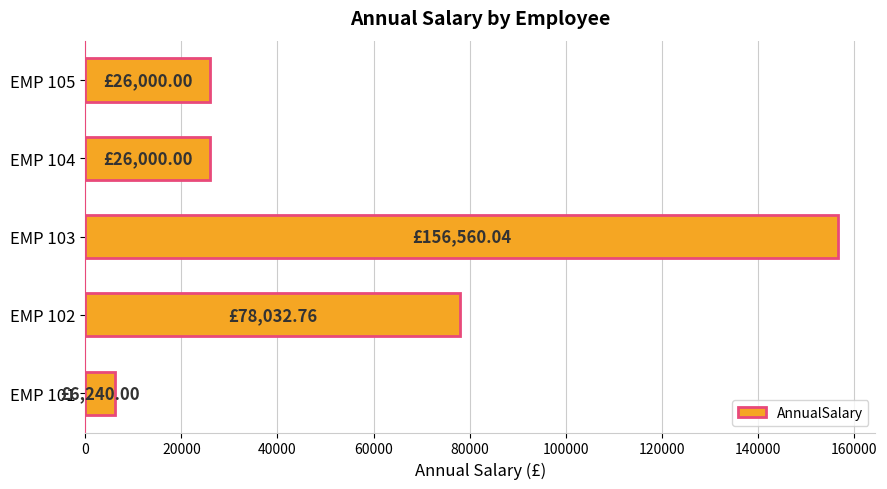

What is the sum of all values?

292832.8